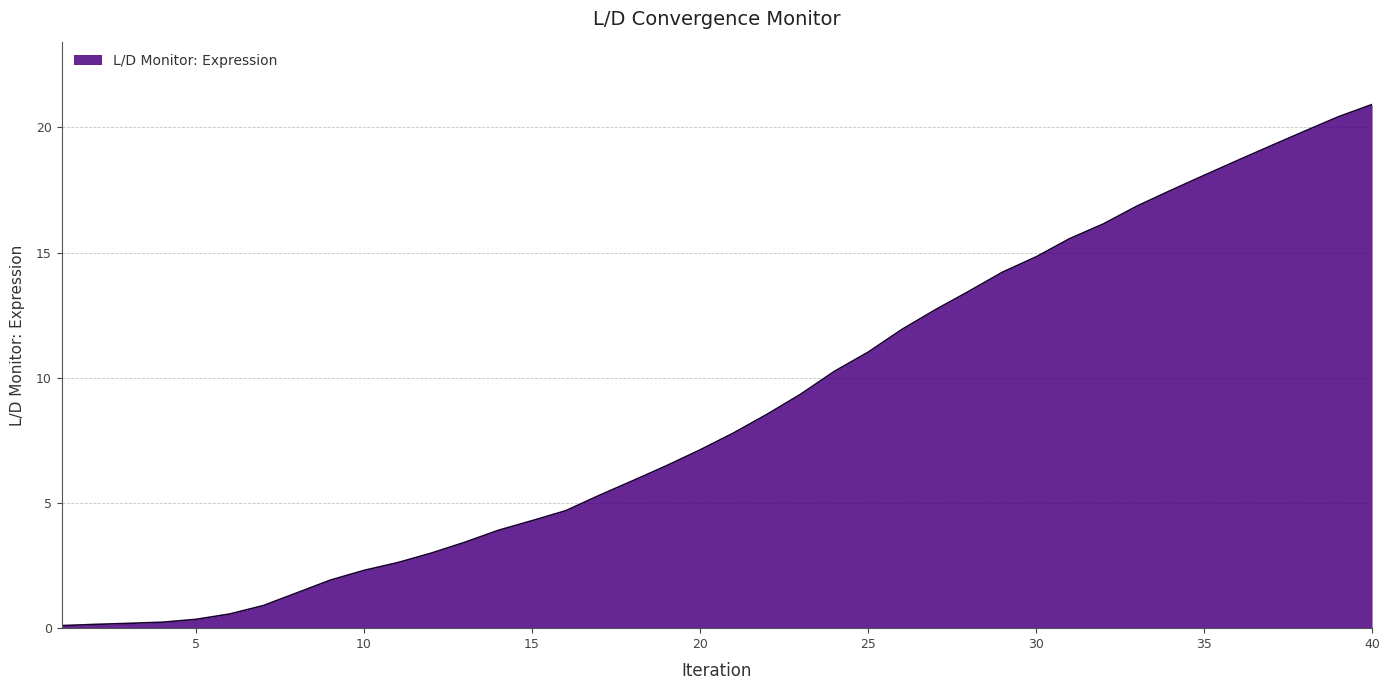

What is the difference between the maximum and minimum values?

20.8